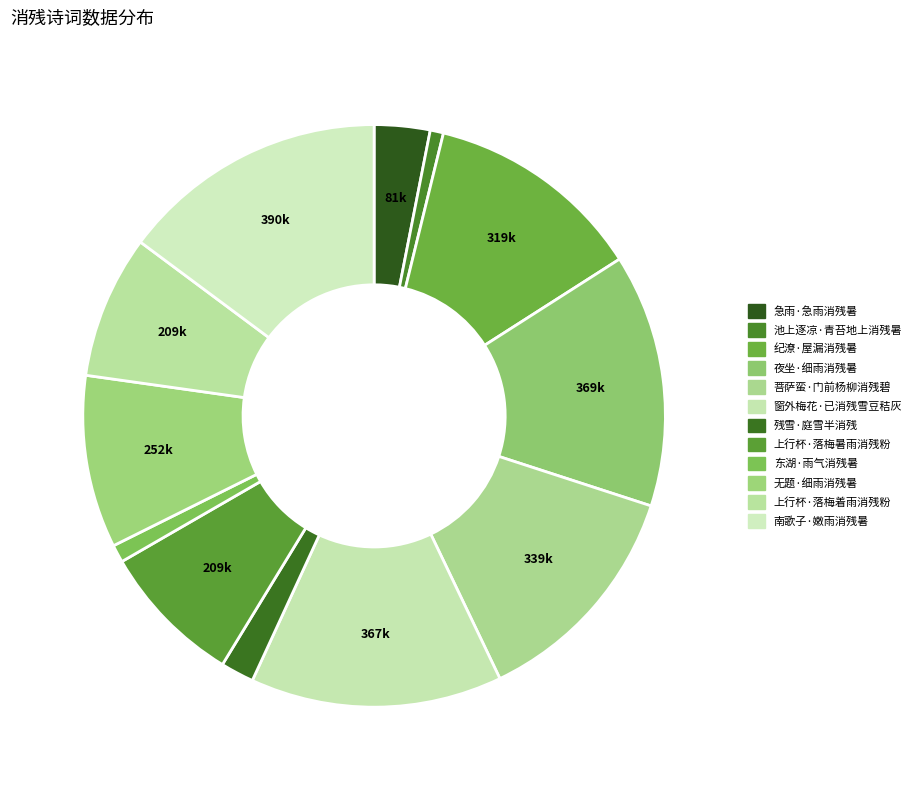

Is 窗外梅花·已消残雪豆秸灰 the majority of the pie?

No